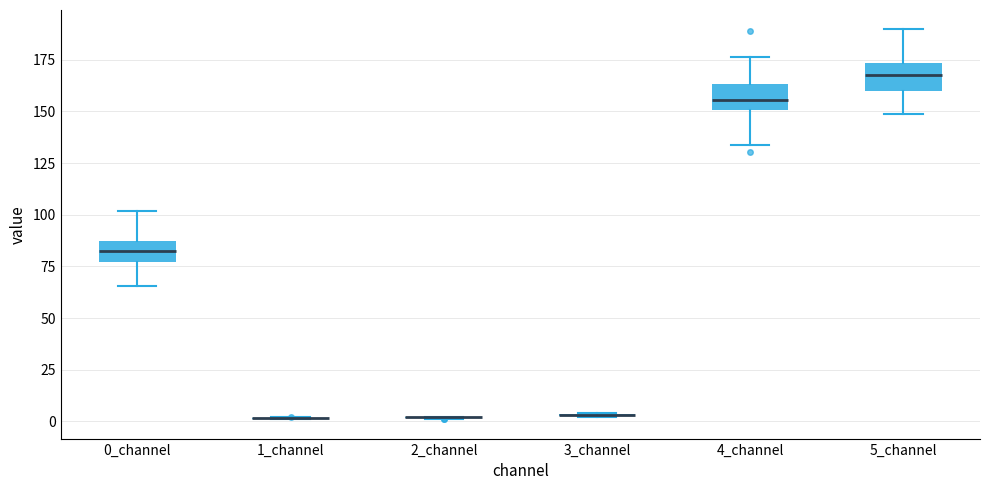

Reading left to right, transcribe this box plot: for each box, give where its median line is, the range the box spans, and where its two whiskers end, as read against the y-axis. The values are not printed on the chart, so give them approximately, as read against the axis.

0_channel: median 80, box 75 to 85, whiskers 65 to 100
1_channel: box collapsed to a line at 0, whiskers 0 to 0
2_channel: box collapsed to a line at 0, whiskers 0 to 0
3_channel: box collapsed to a line at 5, whiskers 0 to 5
4_channel: median 155, box 150 to 165, whiskers 135 to 175
5_channel: median 170, box 160 to 175, whiskers 150 to 190